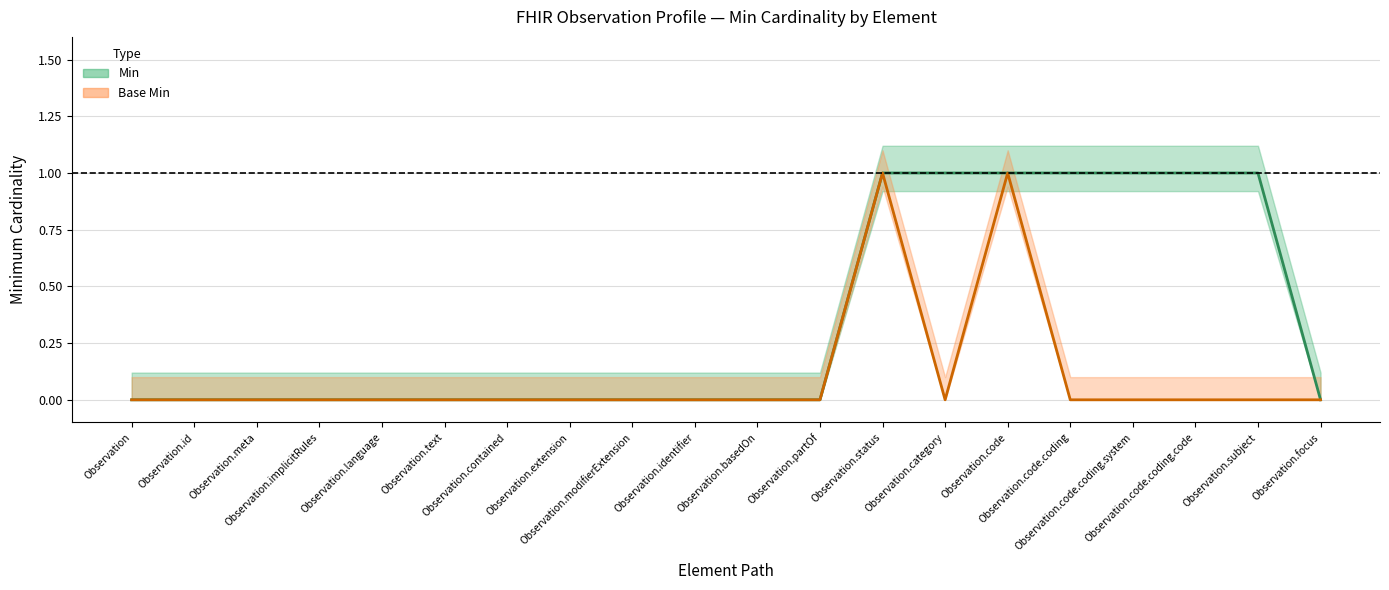

What is the difference between the second highest and minimum values in the Base Min series?

1